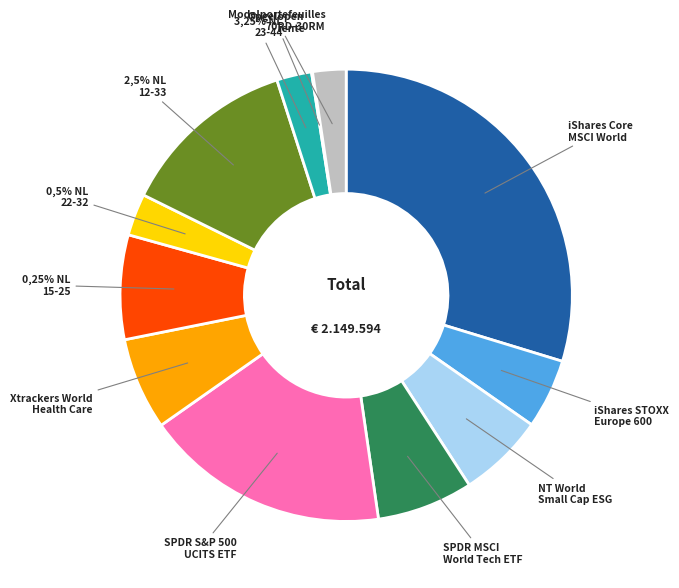

Count the number of slices in the pie.

12